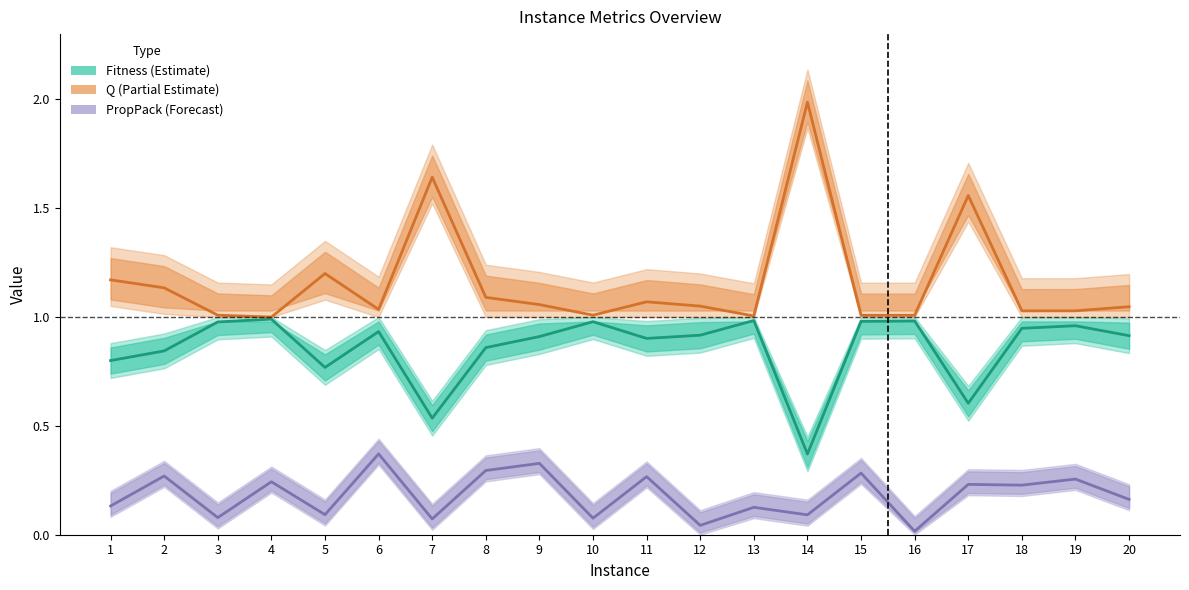

What is the difference between the highest and lowest values at 17?

1.3